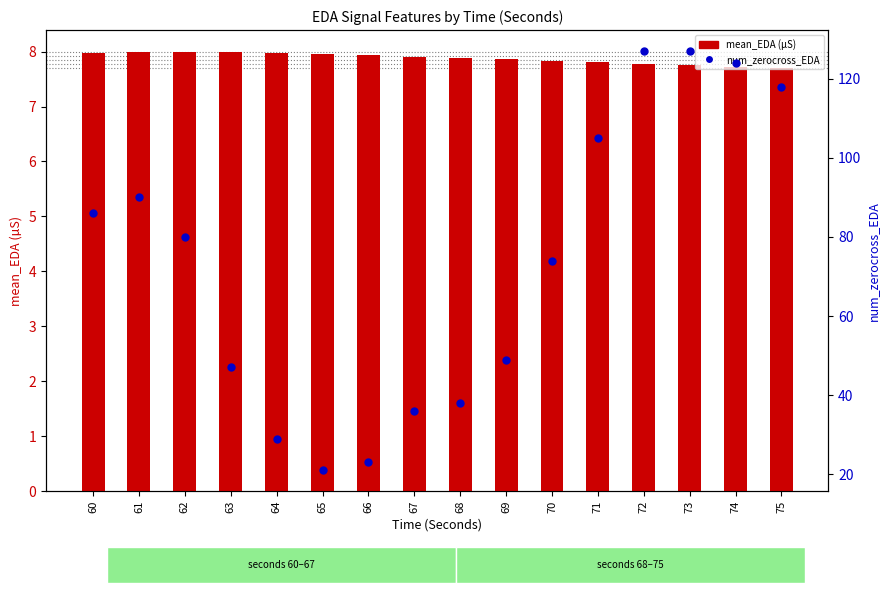

What is the total value across all series at 66?

30.9